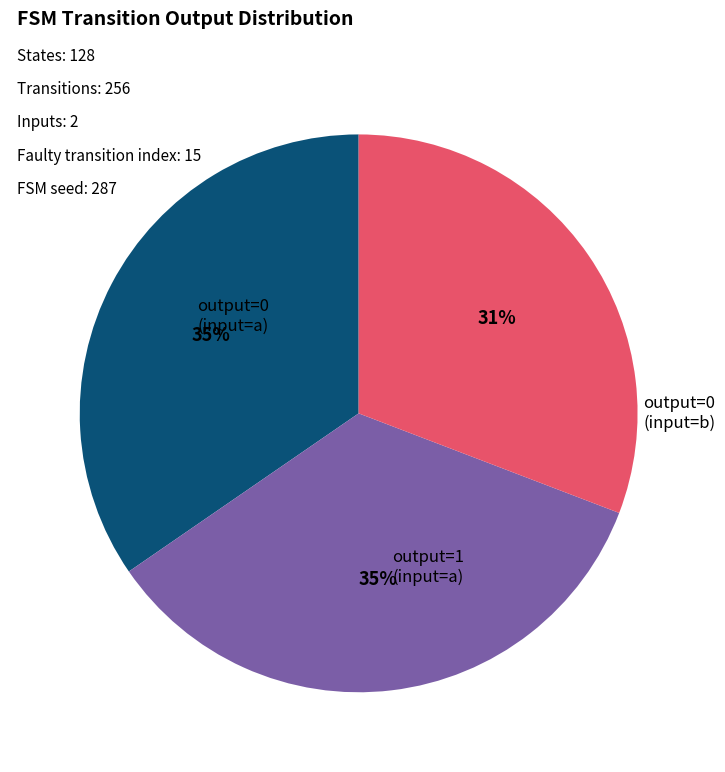

Is there a majority slice in this chart?

No